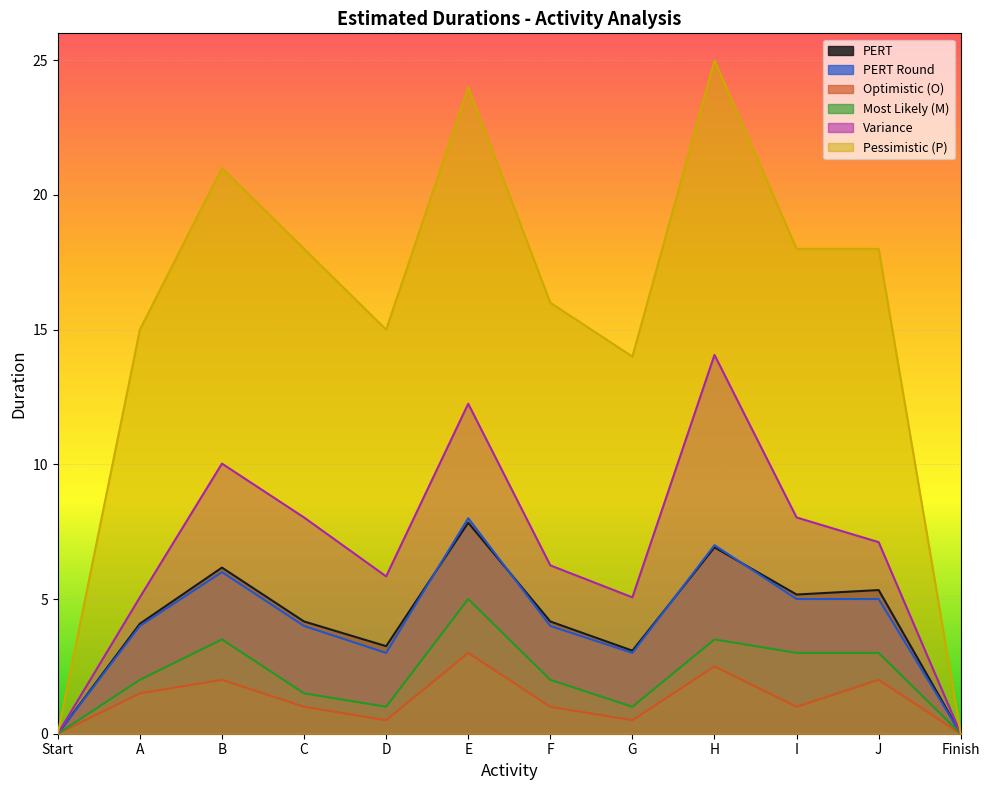

True or false: P and PERT_Round intersect in this chart.

False